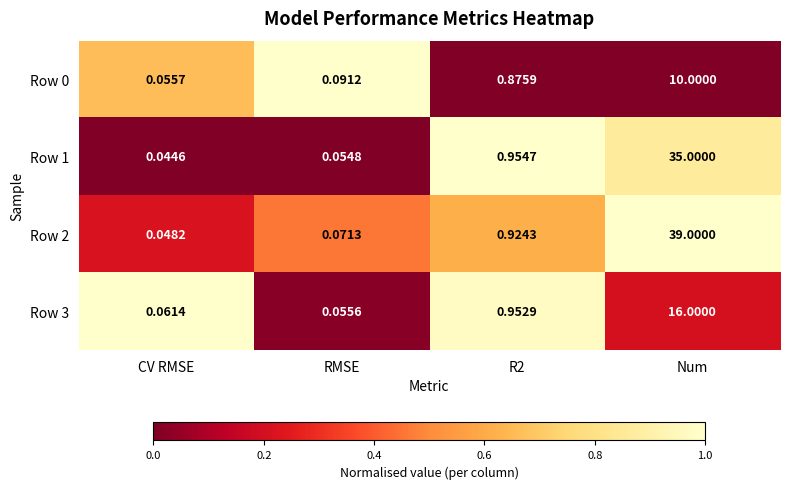

At which category is the sum across all series the highest?

Num